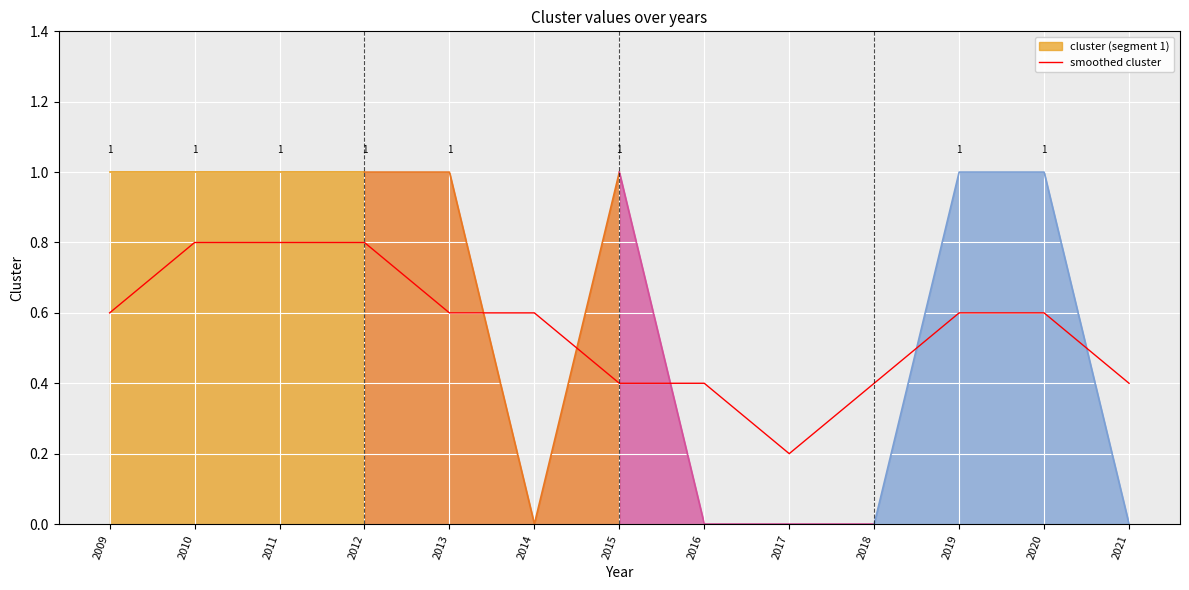

Reading left to right, list all the values displayed in this chart.

2009=0.6	2010=0.8	2011=0.8	2012=0.8	2013=0.6	2014=0.6	2015=0.4	2016=0.4	2017=0.2	2018=0.4	2019=0.6	2020=0.6	2021=0.4